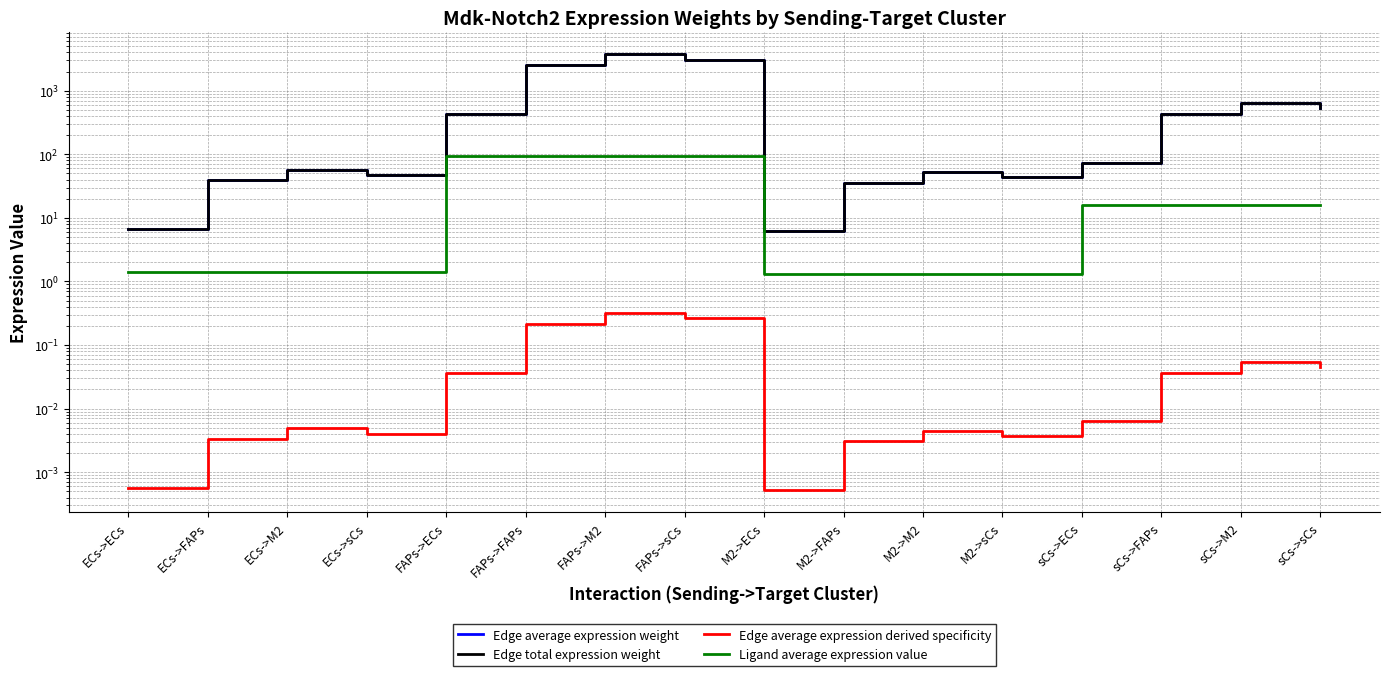

True or false: Edge total expression weight and Ligand average expression value intersect in this chart.

False